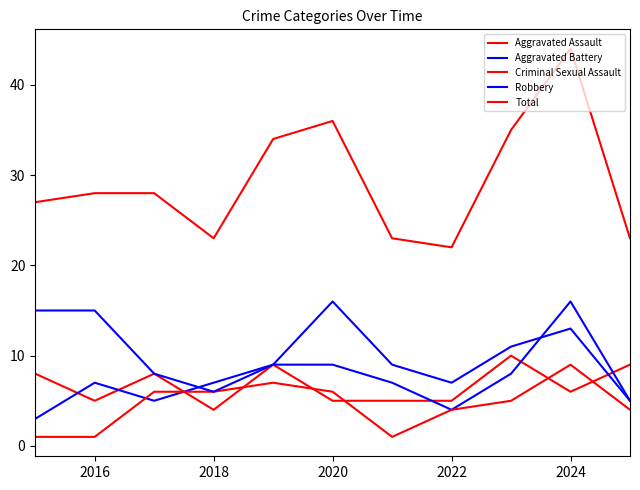

True or false: Criminal Sexual Assault has more than 1 interior local peaks.

True